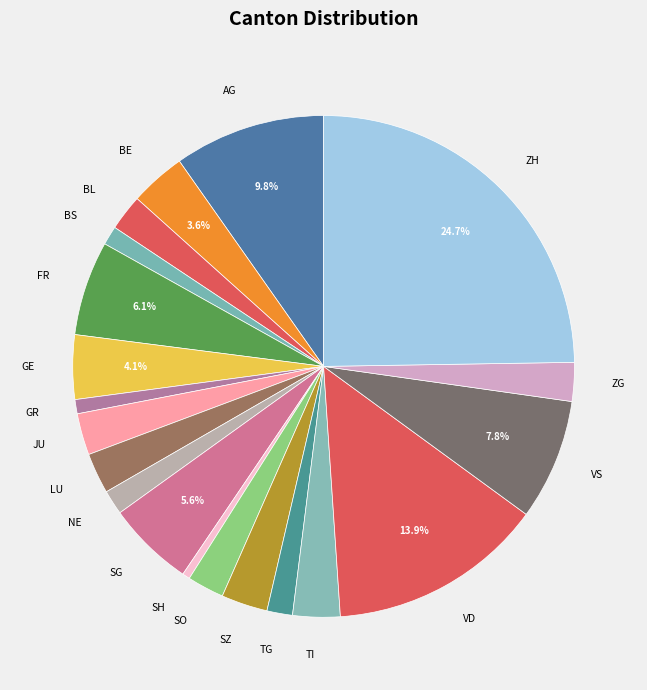

Combined, what portion of the pie is SG and VS?

13.4%